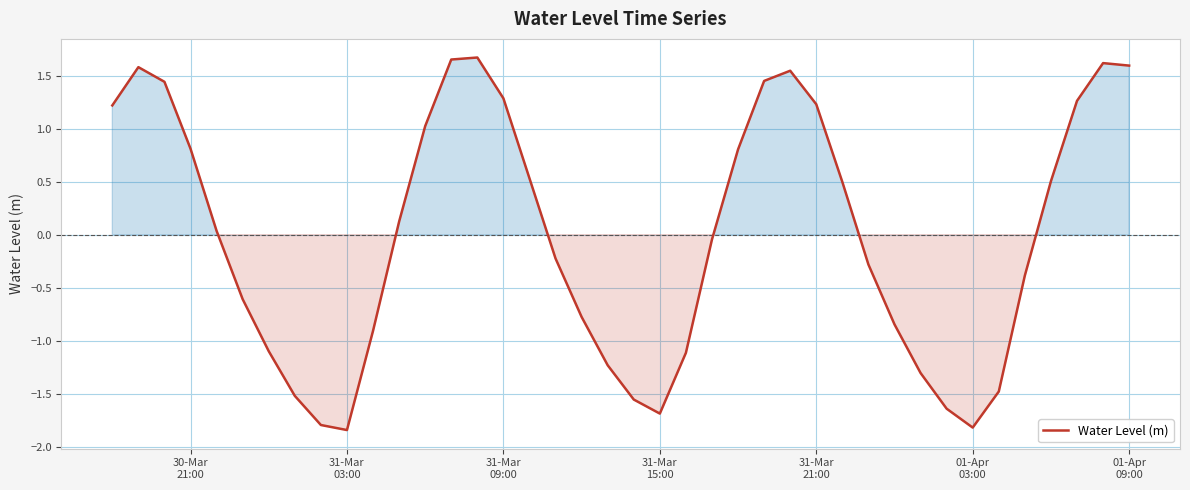

What is the difference between the maximum and minimum values?

3.5